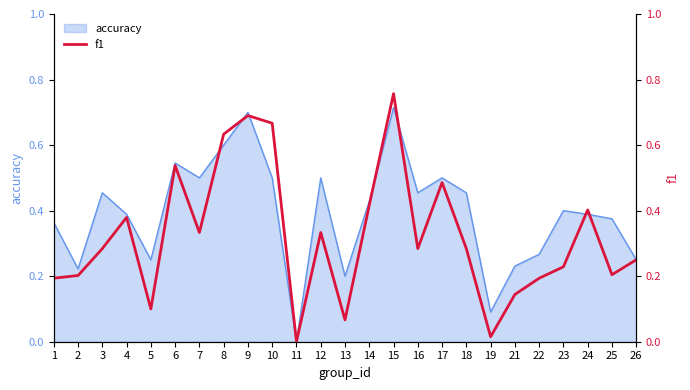

What is the average value?

0.3